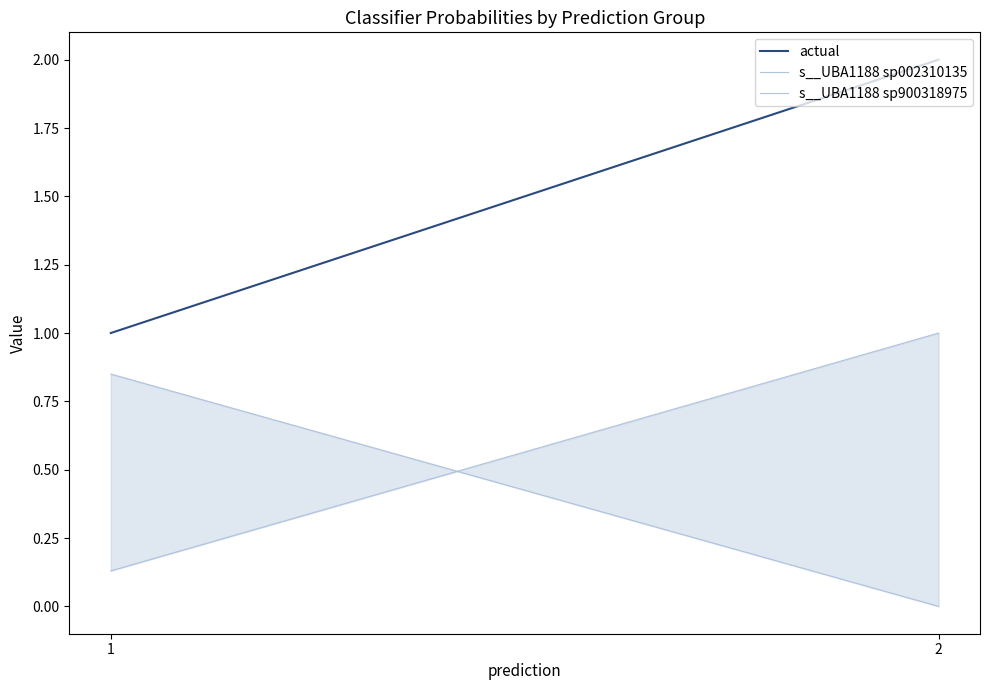

Reading right to left, extract all data points from this chart.

actual: 2.0	1.0
s__UBA1188 sp002310135: 0.0	0.8
s__UBA1188 sp900318975: 1.0	0.1